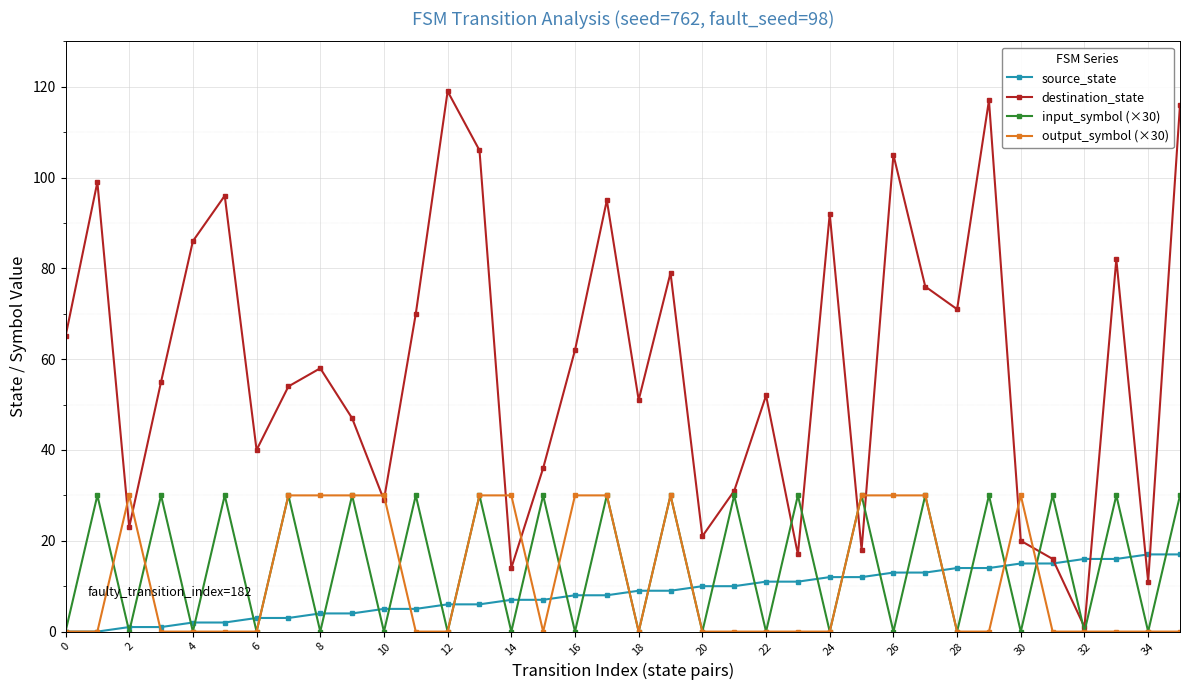

What is the difference between the second highest and minimum values in the input_symbol (×30) series?

30